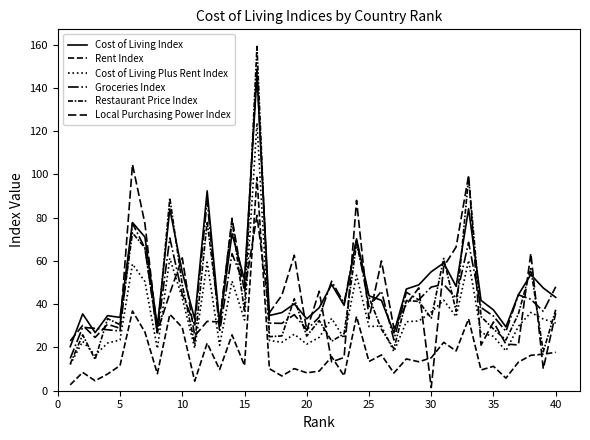

True or false: Cost of Living Index and Cost of Living Plus Rent Index cross at least once.

False